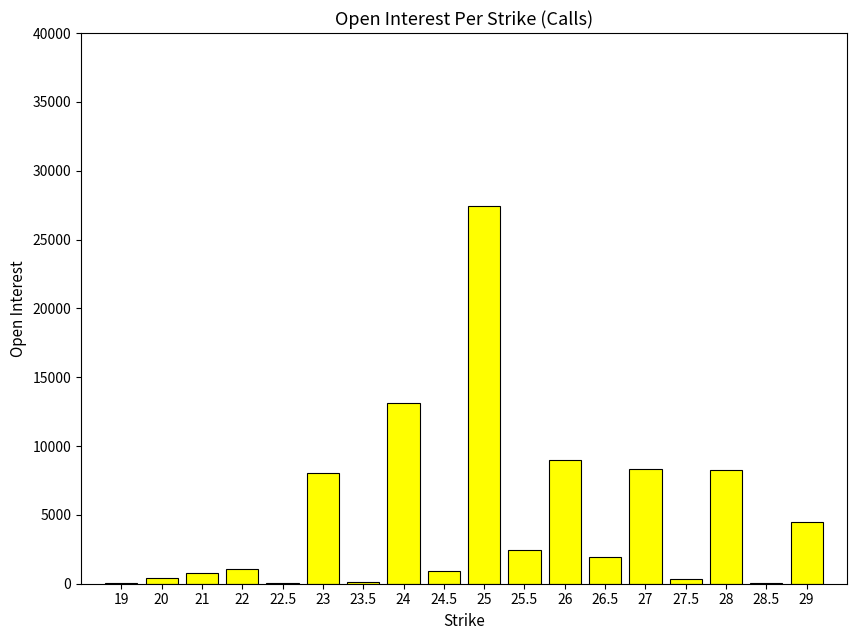

Are the bars grouped side by side (vs. stacked)?

No